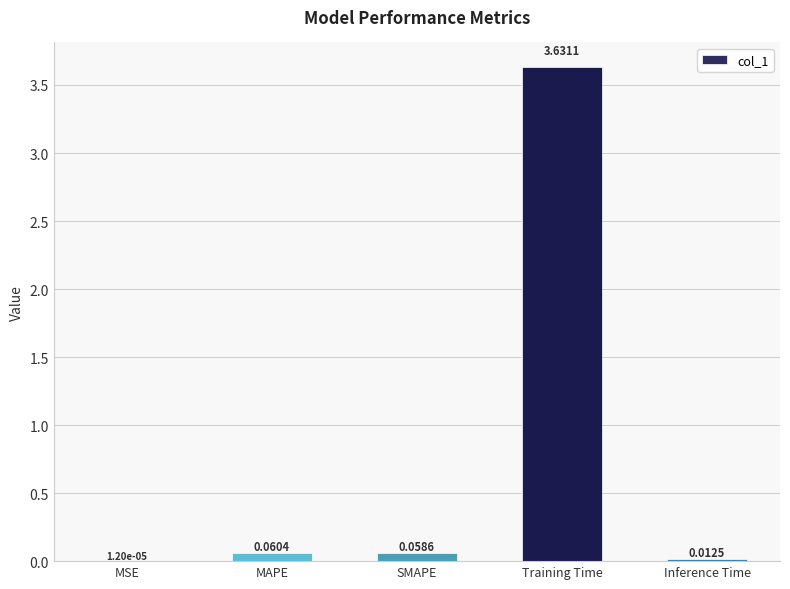

Which label corresponds to the largest value in the chart?

Training Time